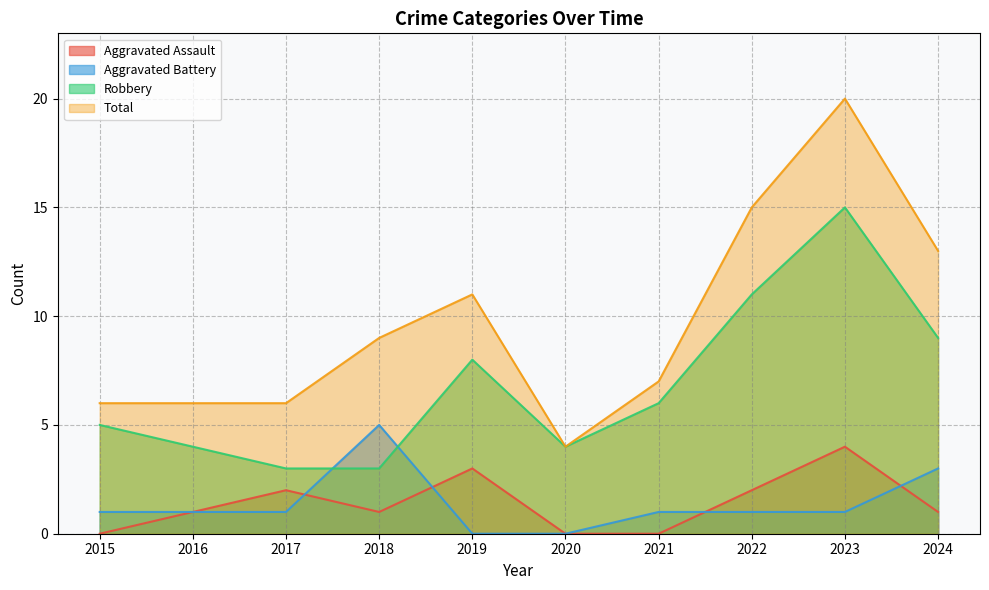

Does the chart display data point markers on the line(s)?

No